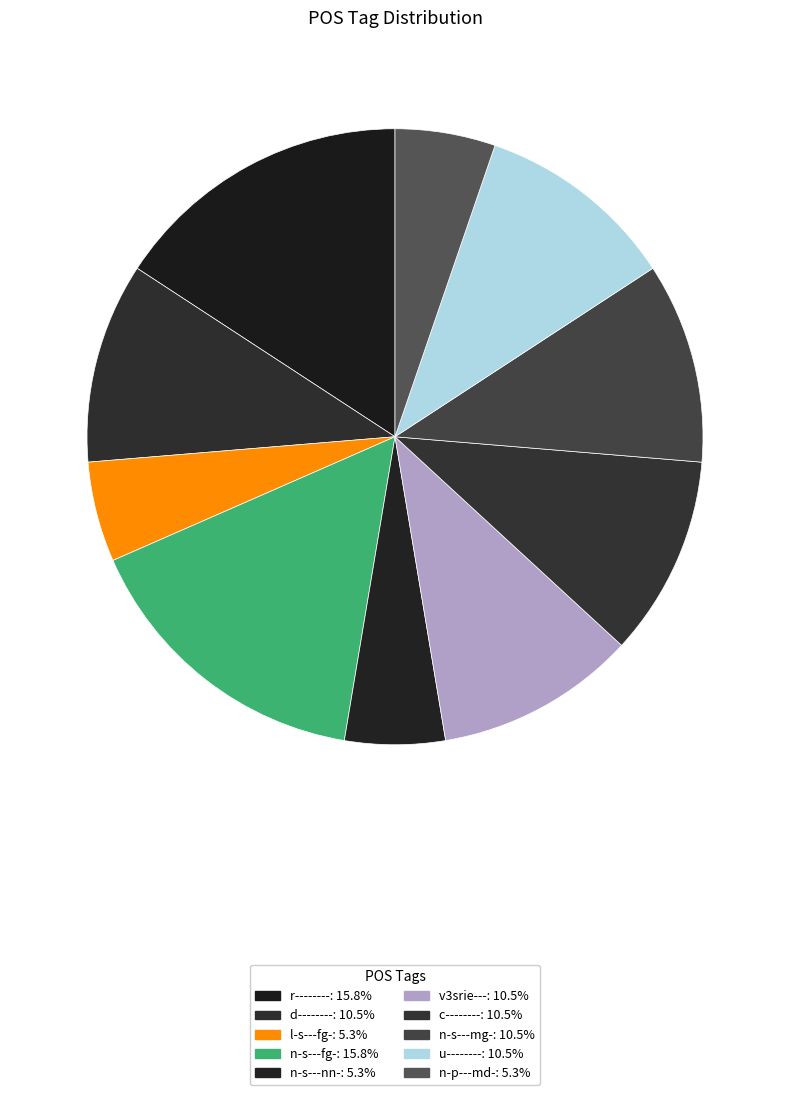

Does any single category account for the majority?

No